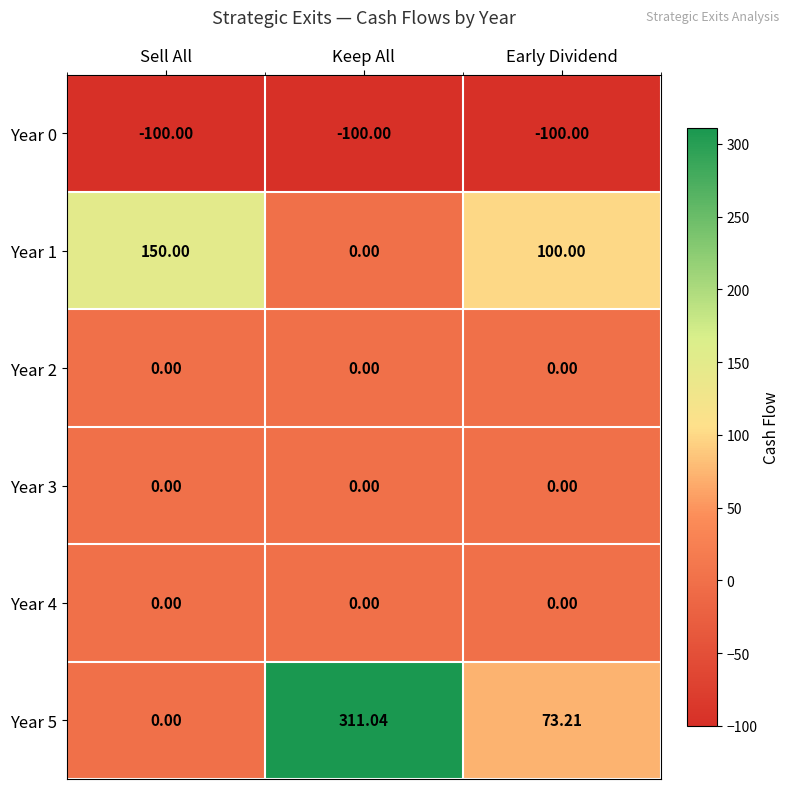

At which category is the sum across all series the highest?

Keep All